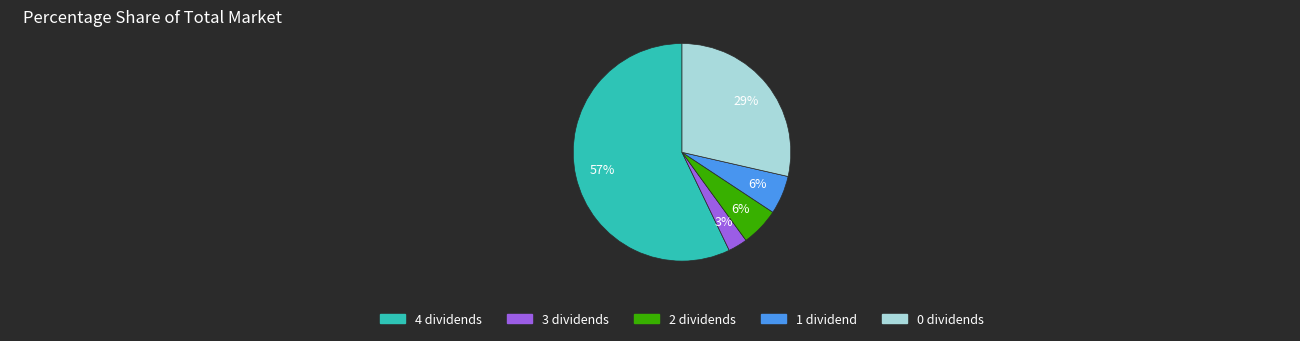

Does any single category account for the majority?

Yes